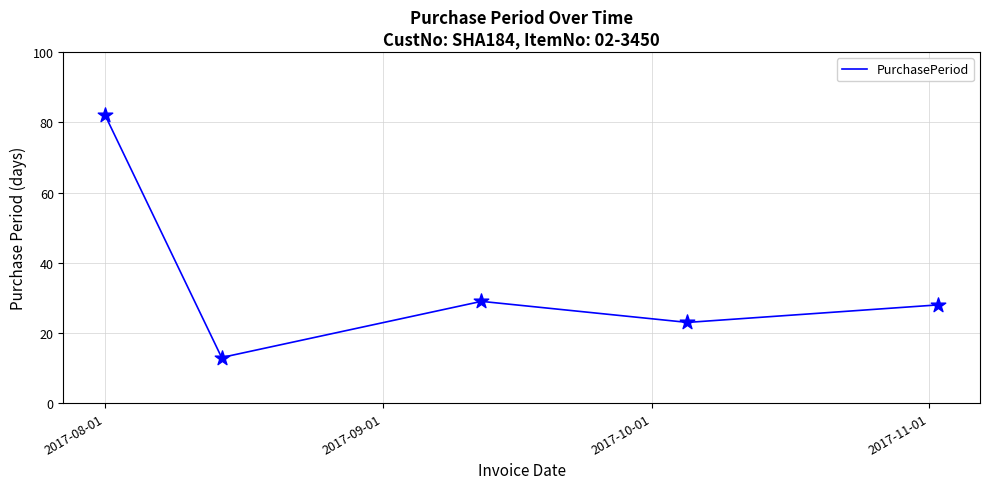

What is the difference between the maximum and second lowest values?

59